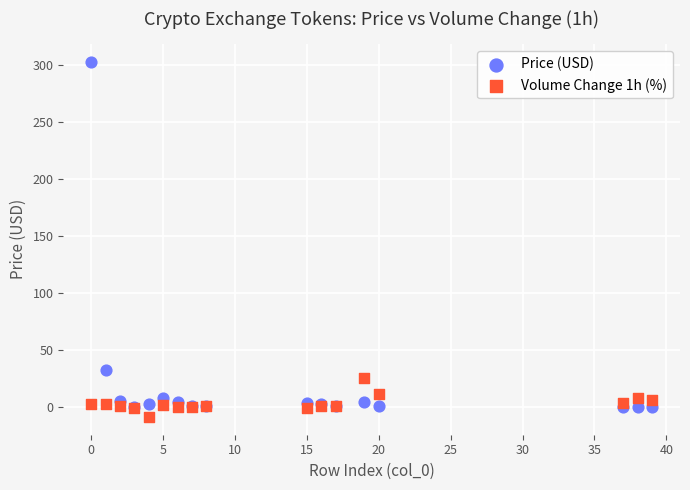

What is the X range (max minus min) for the scatter plot?

39.0